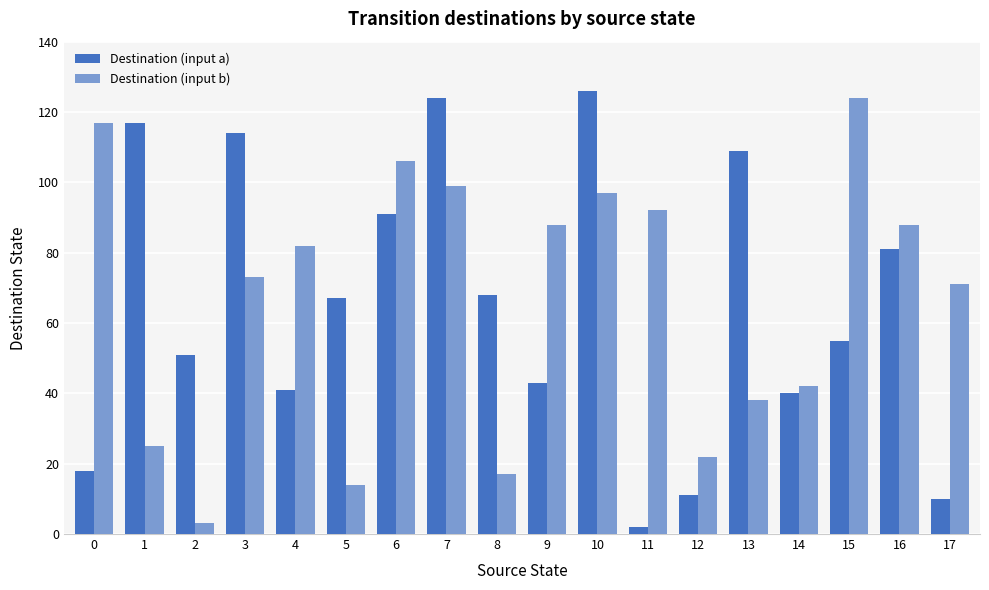

How many values in the Destination (input a) series are below 67?

9